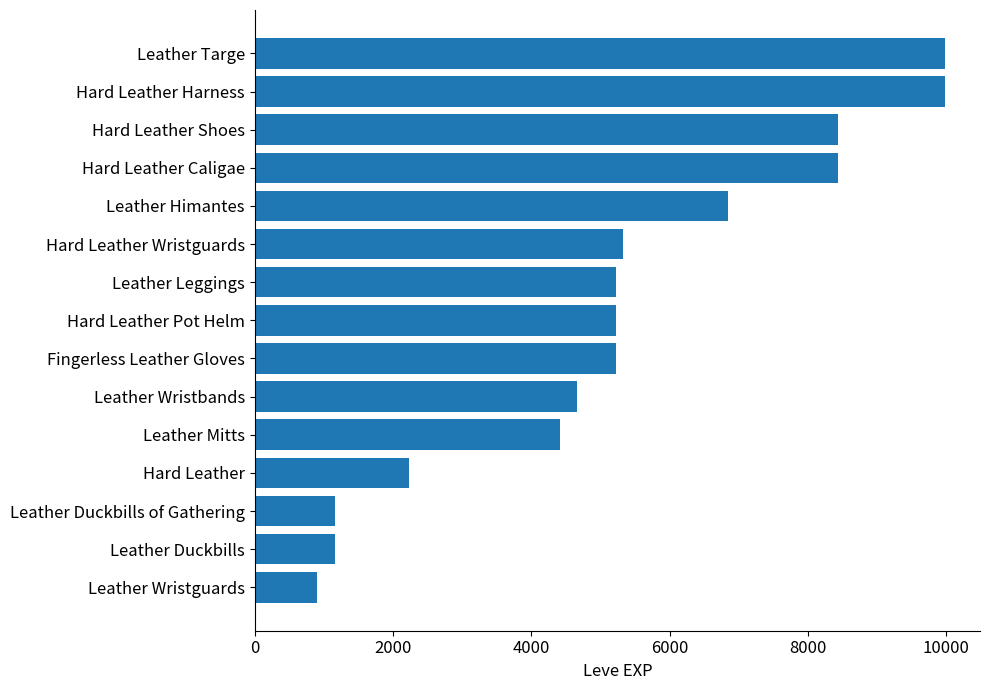

How many bars are there in total?

15